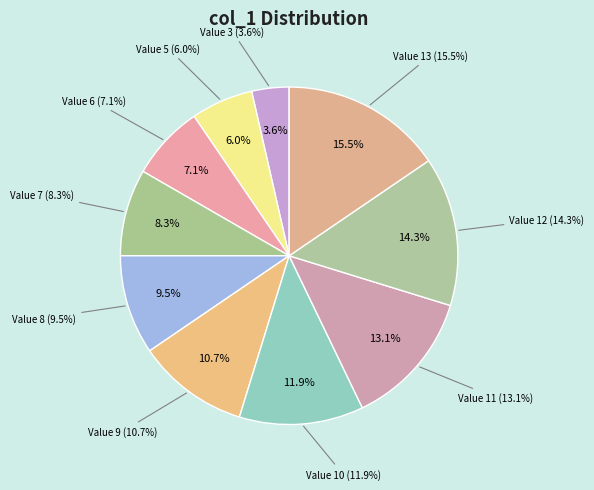

The 7 slice represents 8% of the pie. True or false?

True